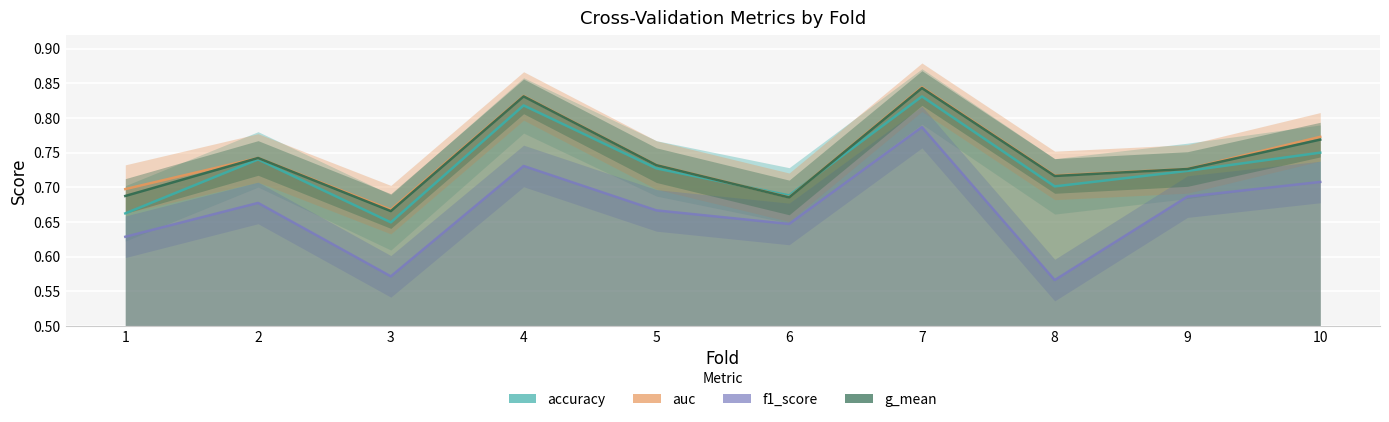

The value of accuracy at 5 is 0.7. True or false?

True